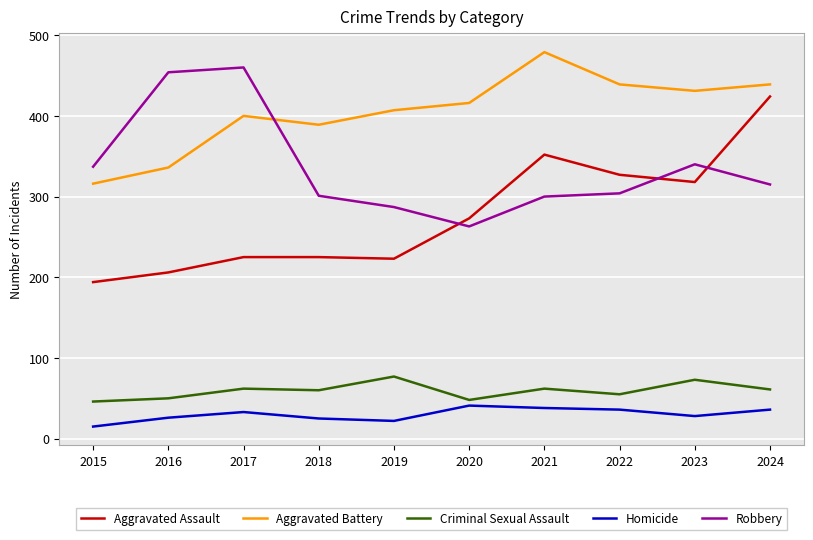

The Aggravated Assault series shows 450 at 2022. True or false?

False